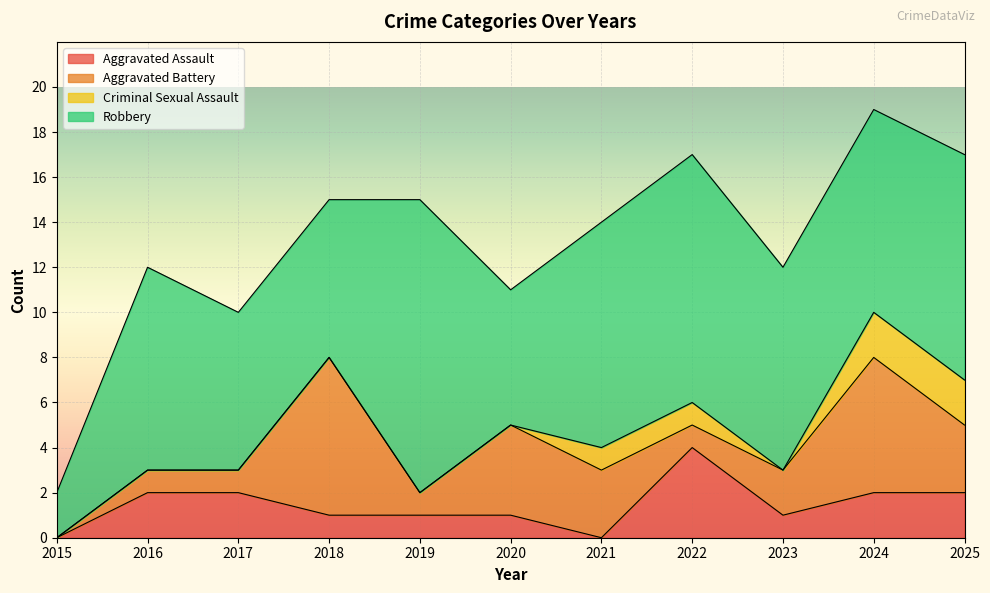

How many lines are shown in the chart?

4